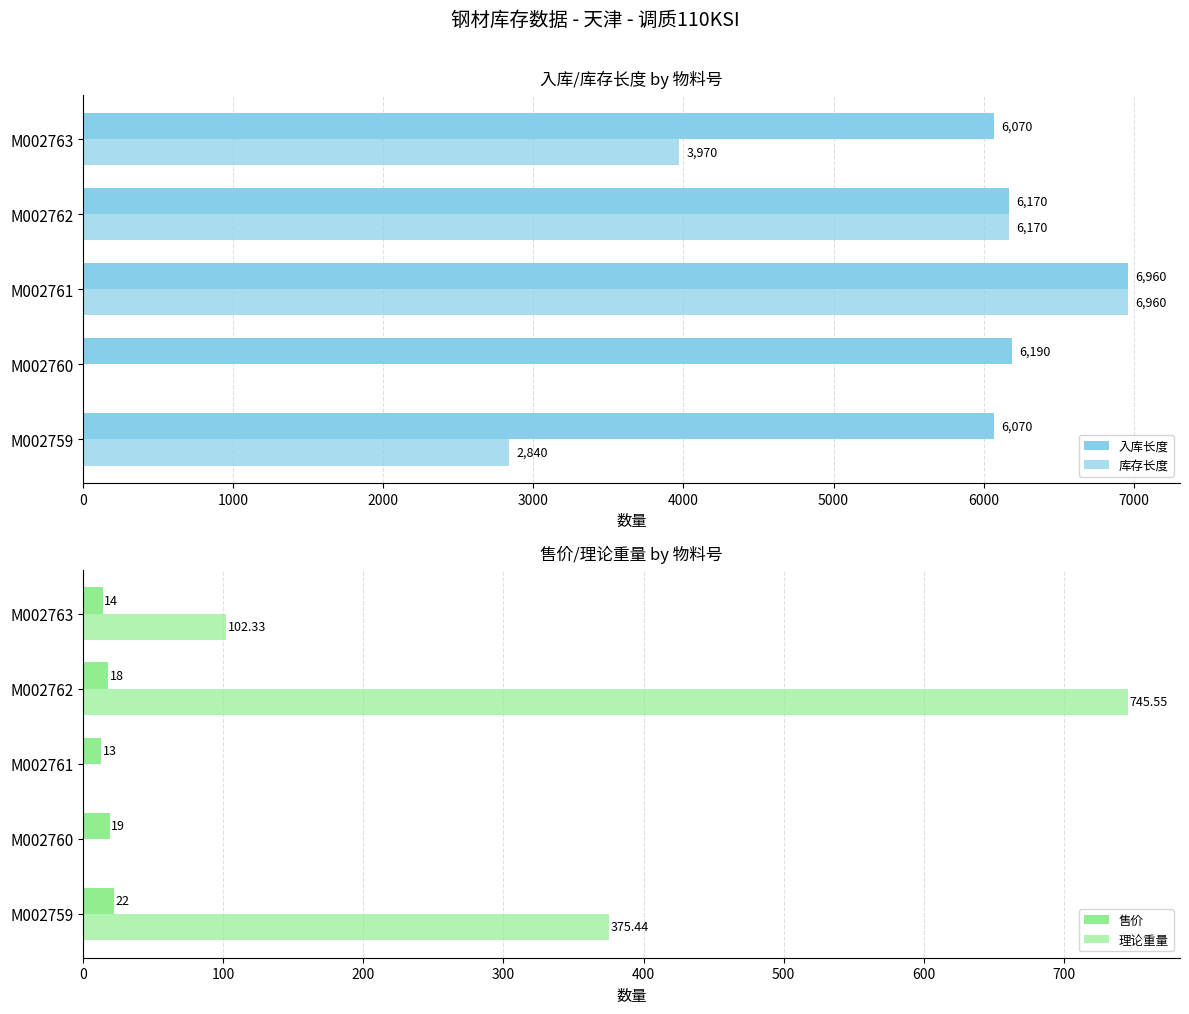

What is the spread (max minus min) of values at M002763?

6056.0